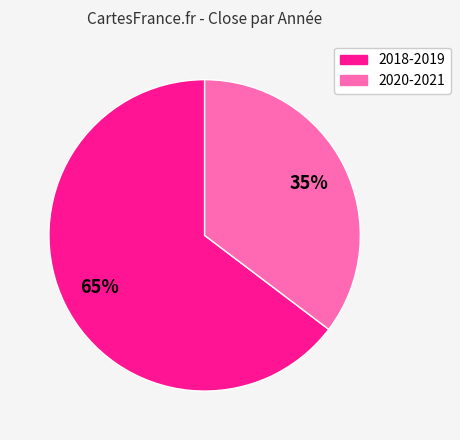

Is there a majority slice in this chart?

Yes